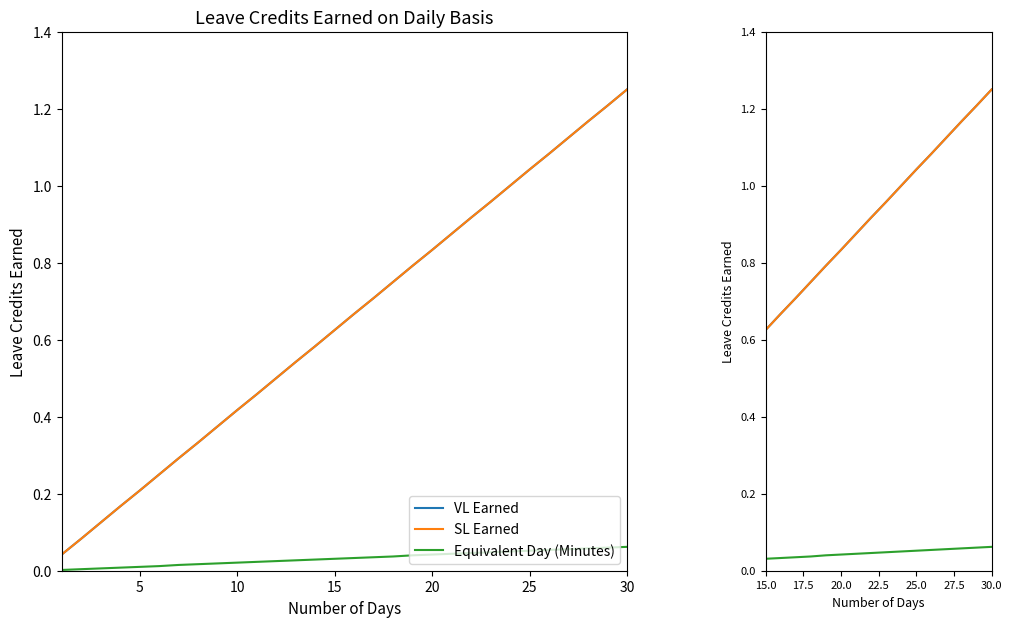

List the series in order of their peak value, lowest first.

Equivalent Day (Minutes), VL Earned, SL Earned